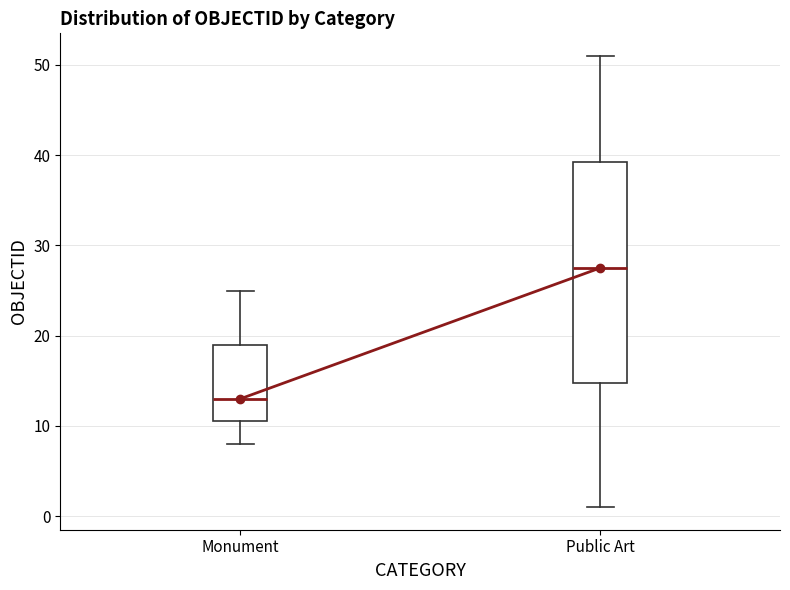

Reading left to right, transcribe this box plot: for each box, give where its median line is, the range the box spans, and where its two whiskers end, as read against the y-axis. The values are not printed on the chart, so give them approximately, as read against the axis.

Monument: median 13, box 11 to 19, whiskers 8 to 25
Public Art: median 28, box 15 to 39, whiskers 1 to 51